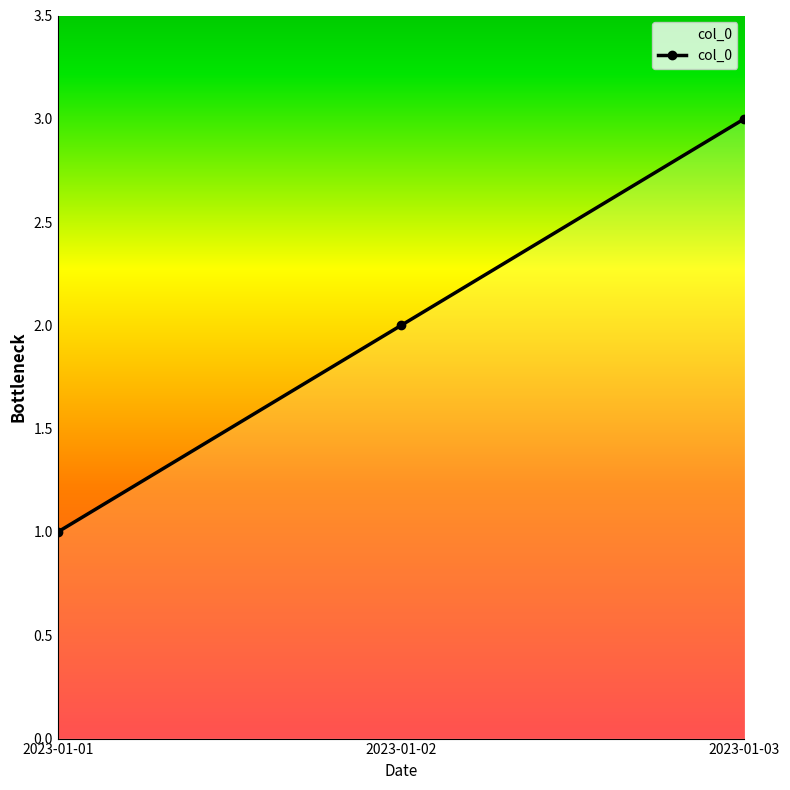

Count the values in the range 1 to 3.

3